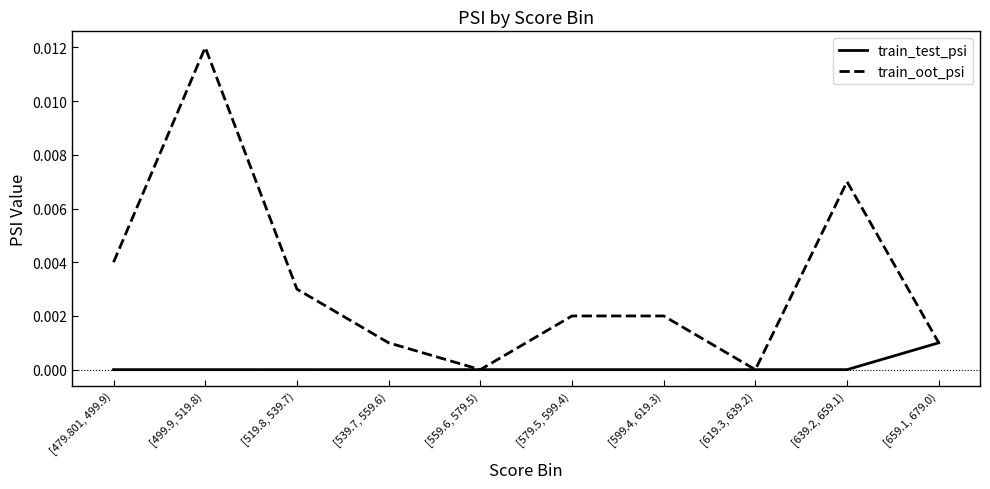

List the series in order of their overall mean, lowest first.

train_test_psi, train_oot_psi